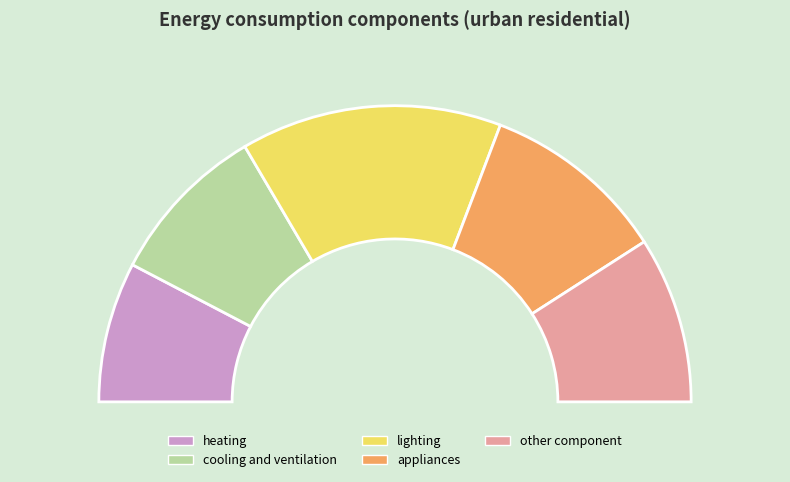

Rank the categories by value from lowest to highest.

heating, cooling and ventilation, other component, appliances, lighting